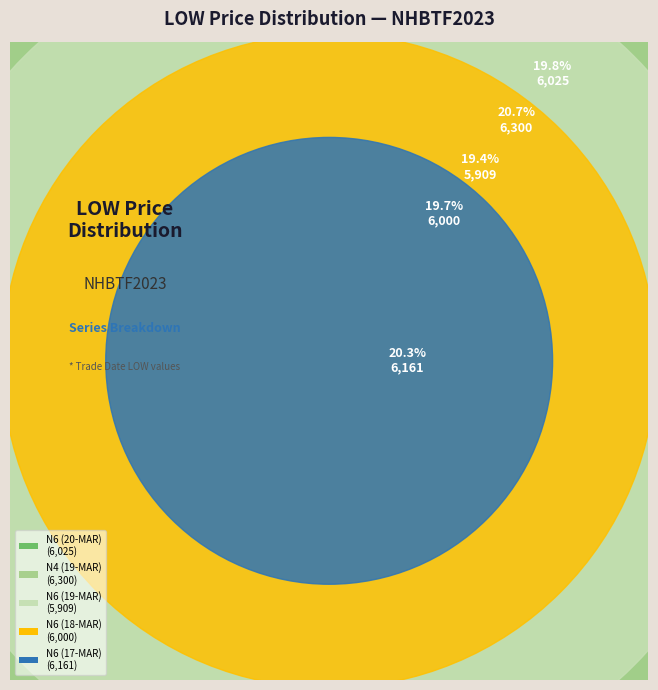

Rank the categories by value from highest to lowest.

N4 (19-MAR), N6 (17-MAR), N6 (20-MAR), N6 (18-MAR), N6 (19-MAR)